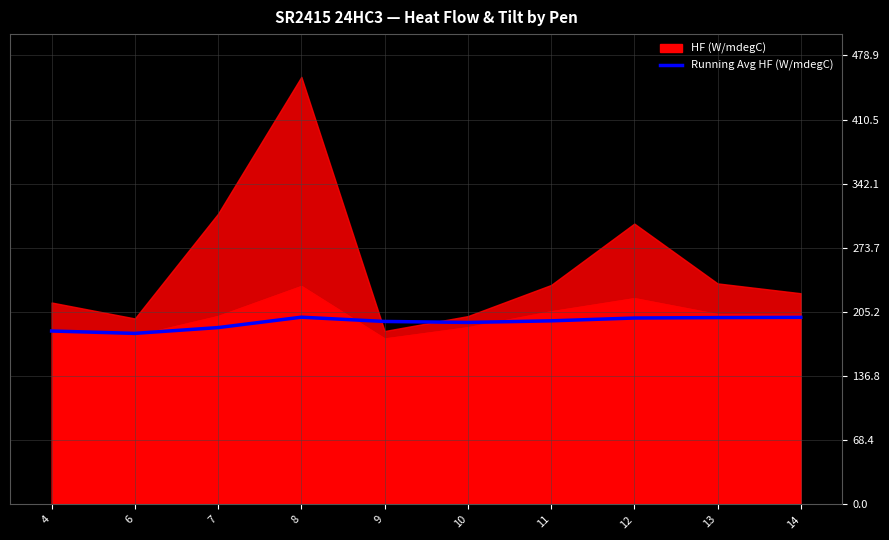

At which category does the chart reach its peak across all series?

8